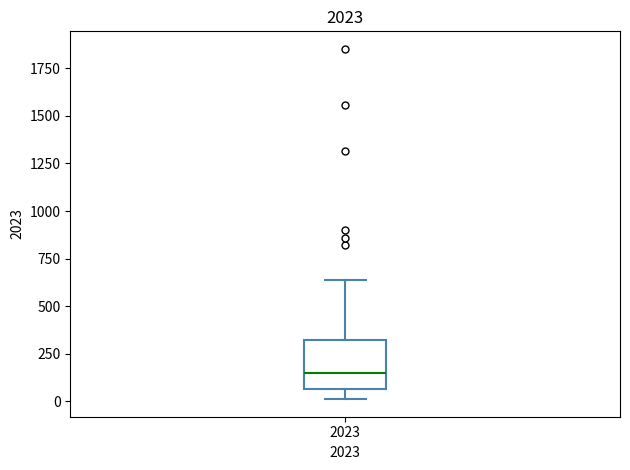

Read this box plot against the y-axis: the position of the median line, the range covered by the box, and the ends of both whiskers. The values are not printed on the chart, so give them approximately, as read against the axis.

median 150, box 50 to 300, whiskers 0 to 650